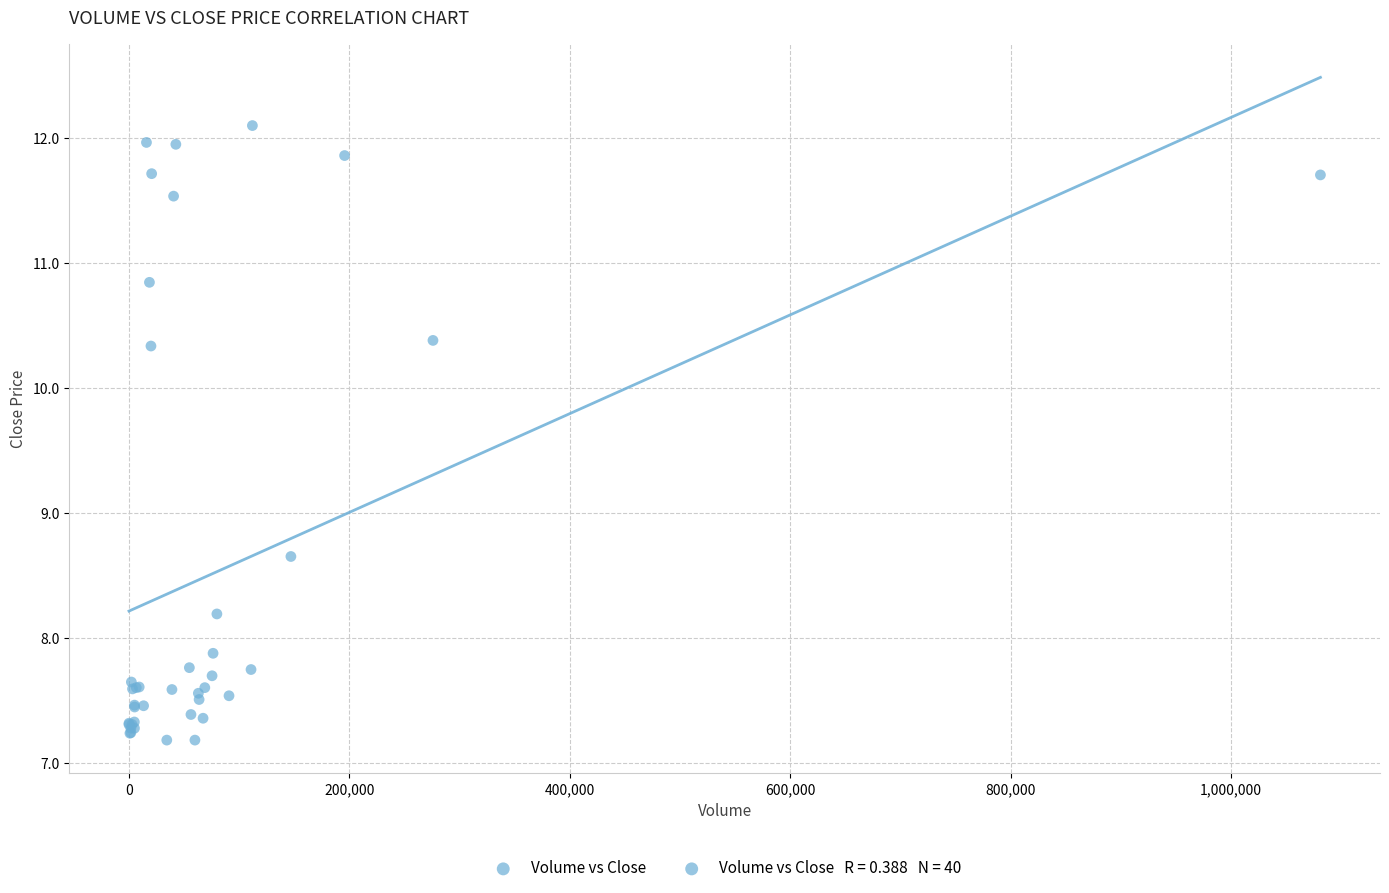

What Y value in the scatter plot is closest to 9?

8.6